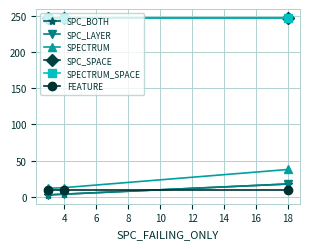

What is the minimum value shown in the chart?

3